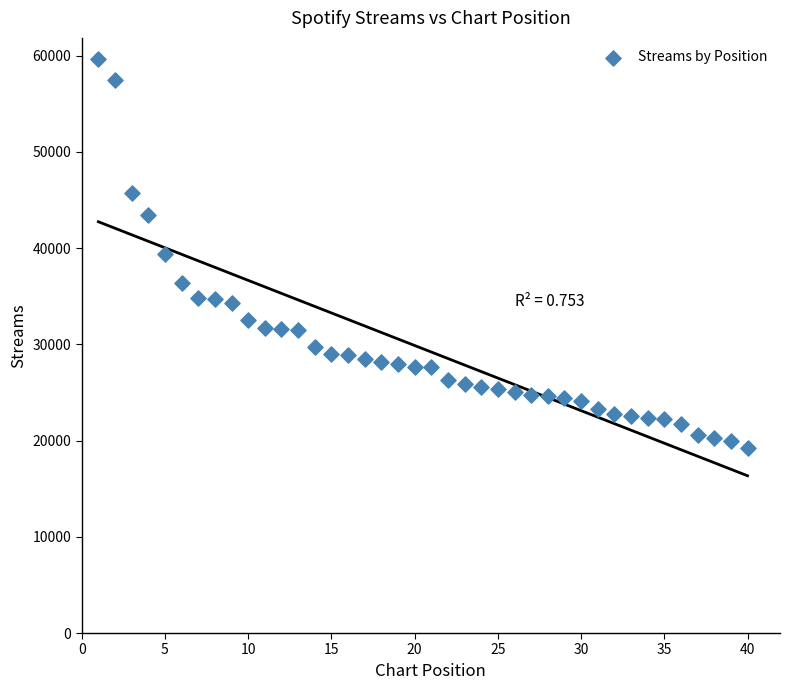

What is the range of X values (max minus min)?

39